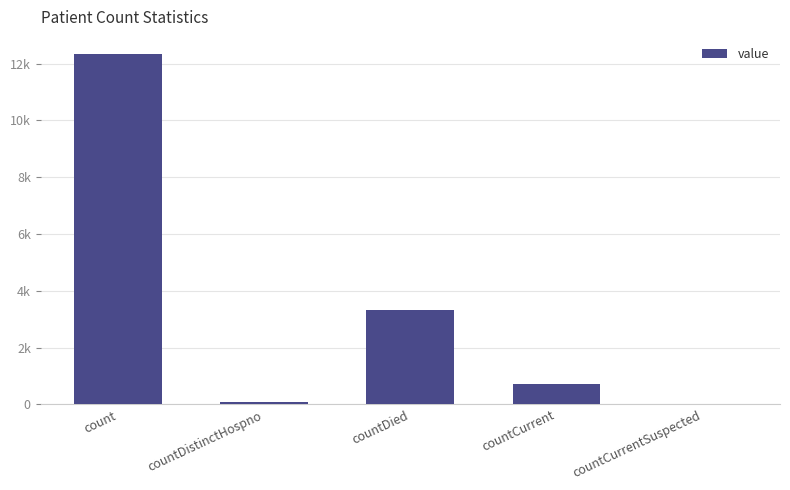

At which category does the chart reach its minimum across all series?

countCurrentSuspected